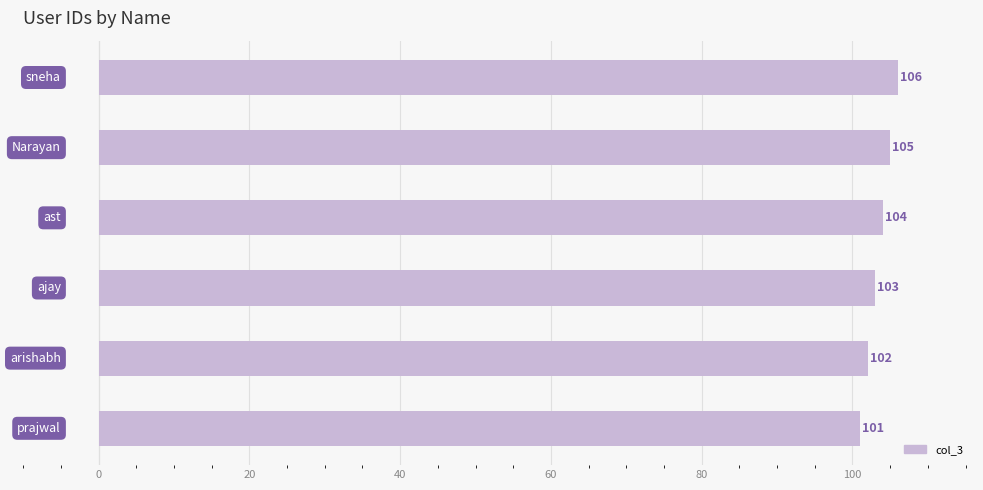

Are the bars horizontal?

Yes